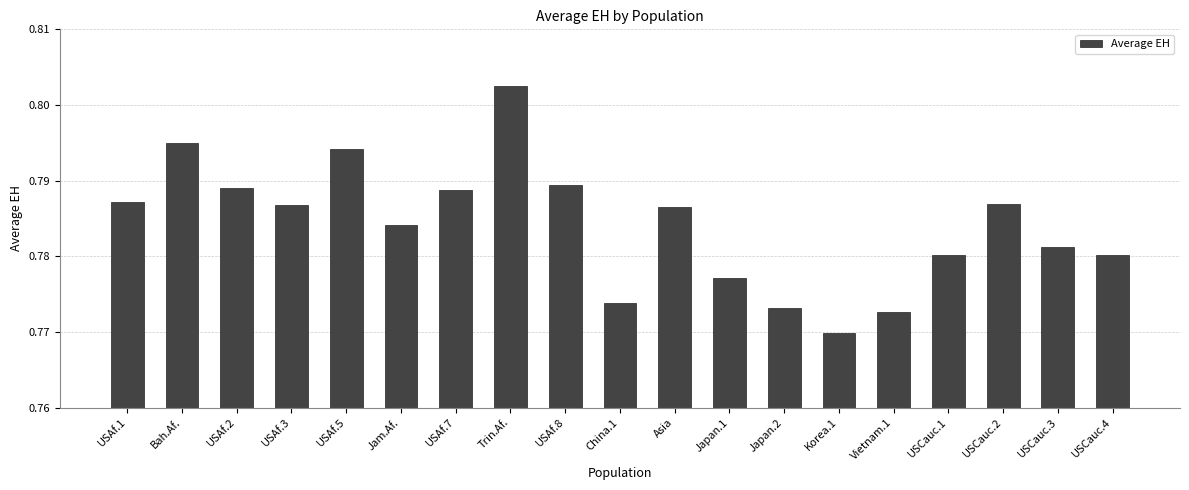

Which has a higher value, USAf.7 or USAf.5?

USAf.5